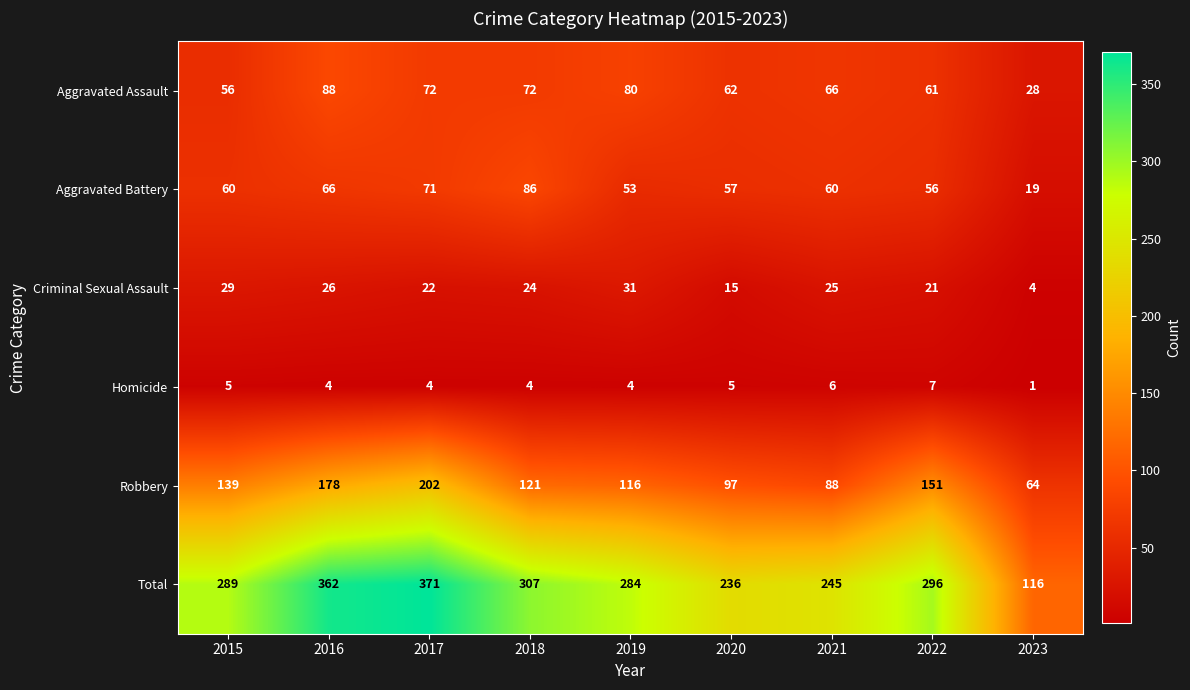

How many data points in Homicide are less than 4?

1